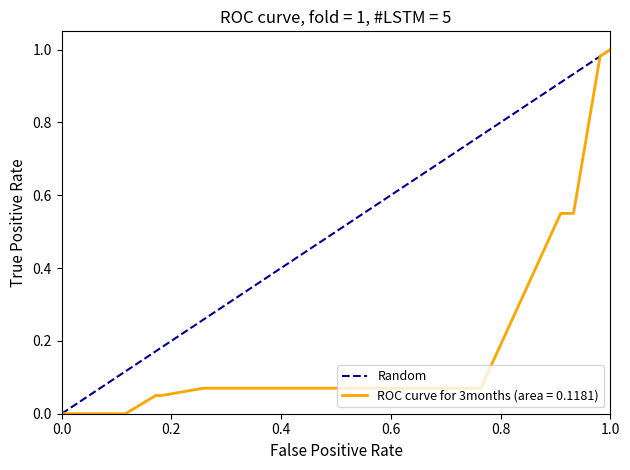

What is the sum of all values?

1